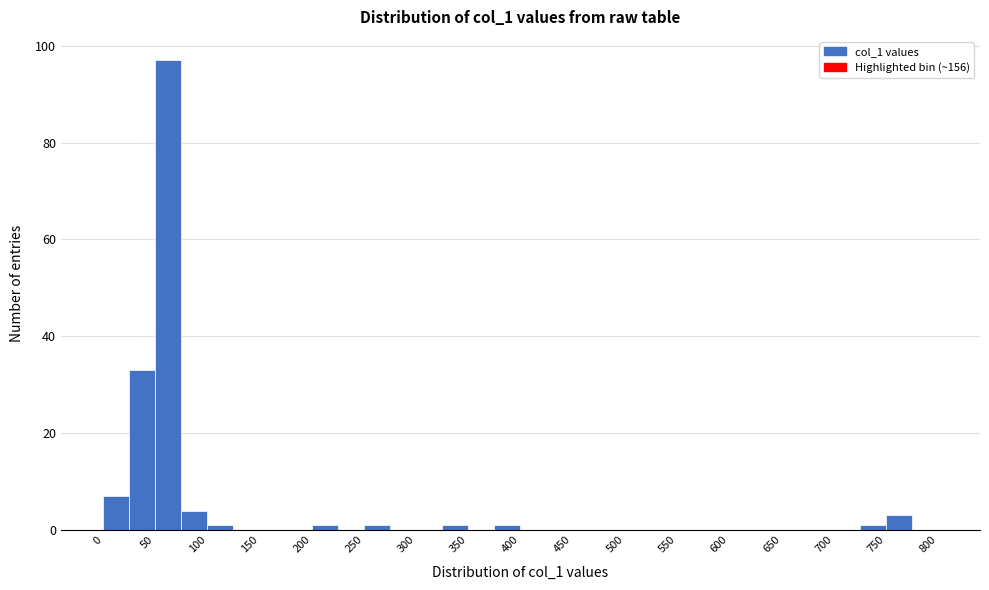

What is the height of the bar covering 25 to 50 on the x-axis? The values are not printed on the chart, so give them approximately, as read against the axis.

34